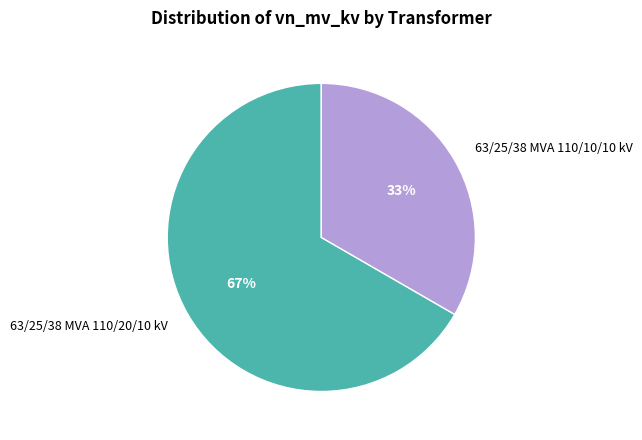

To the nearest percent, what is the average slice percentage?

50%